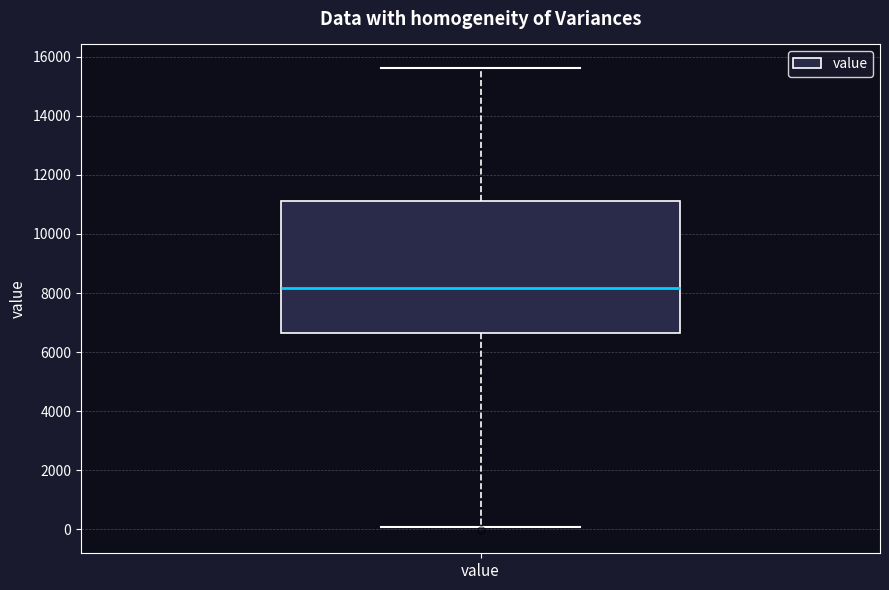

Where does the upper whisker of the box for value end on the y-axis? The values are not printed on the chart, so give them approximately, as read against the axis.

15600